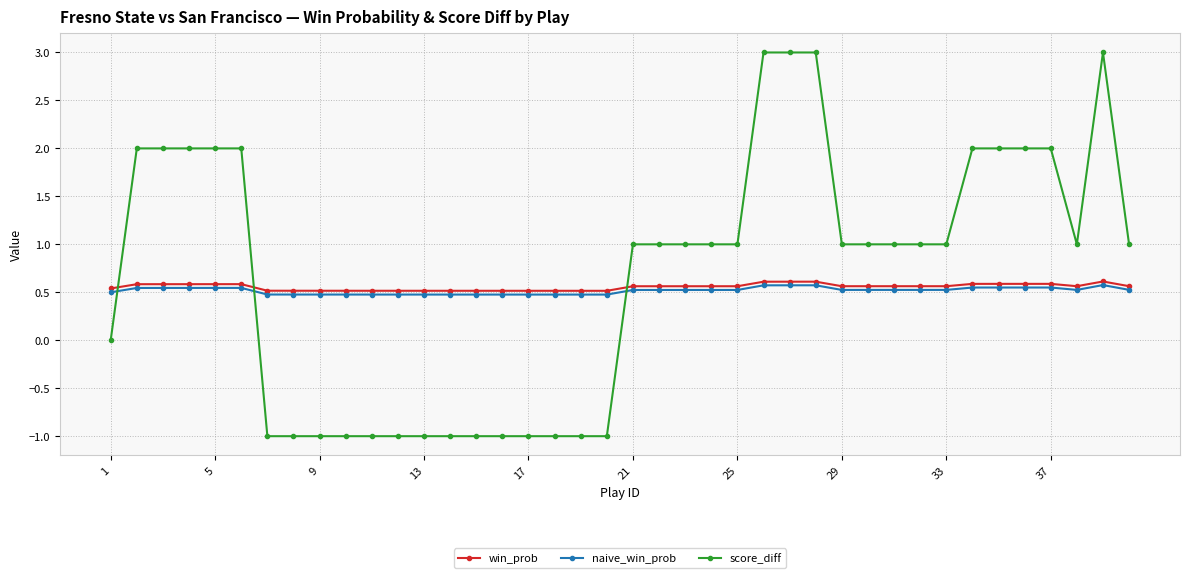

What is the maximum value shown in the chart?

3.0